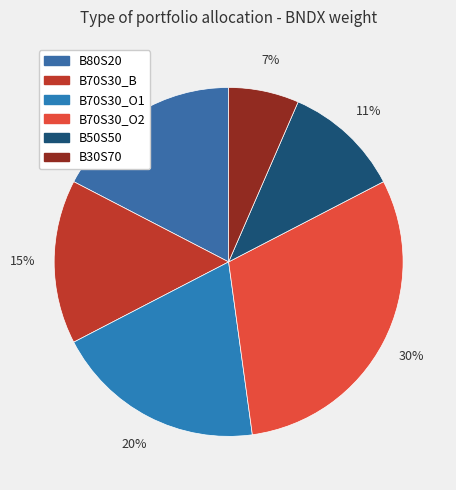

What percentage is the B50S50 slice, to the nearest percent?

11%